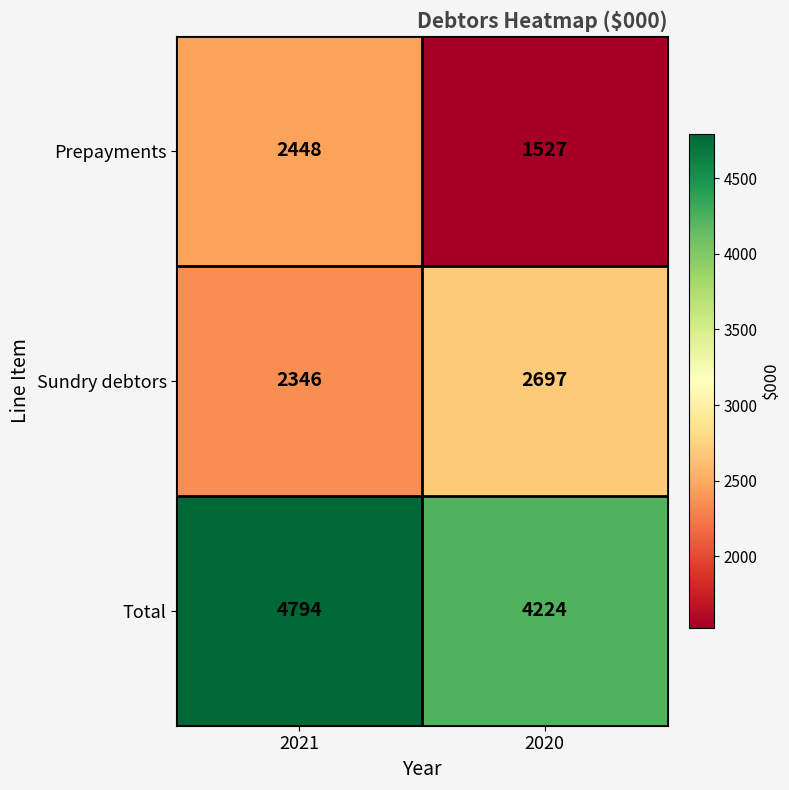

What is the spread (max minus min) of values at 2021?

2448